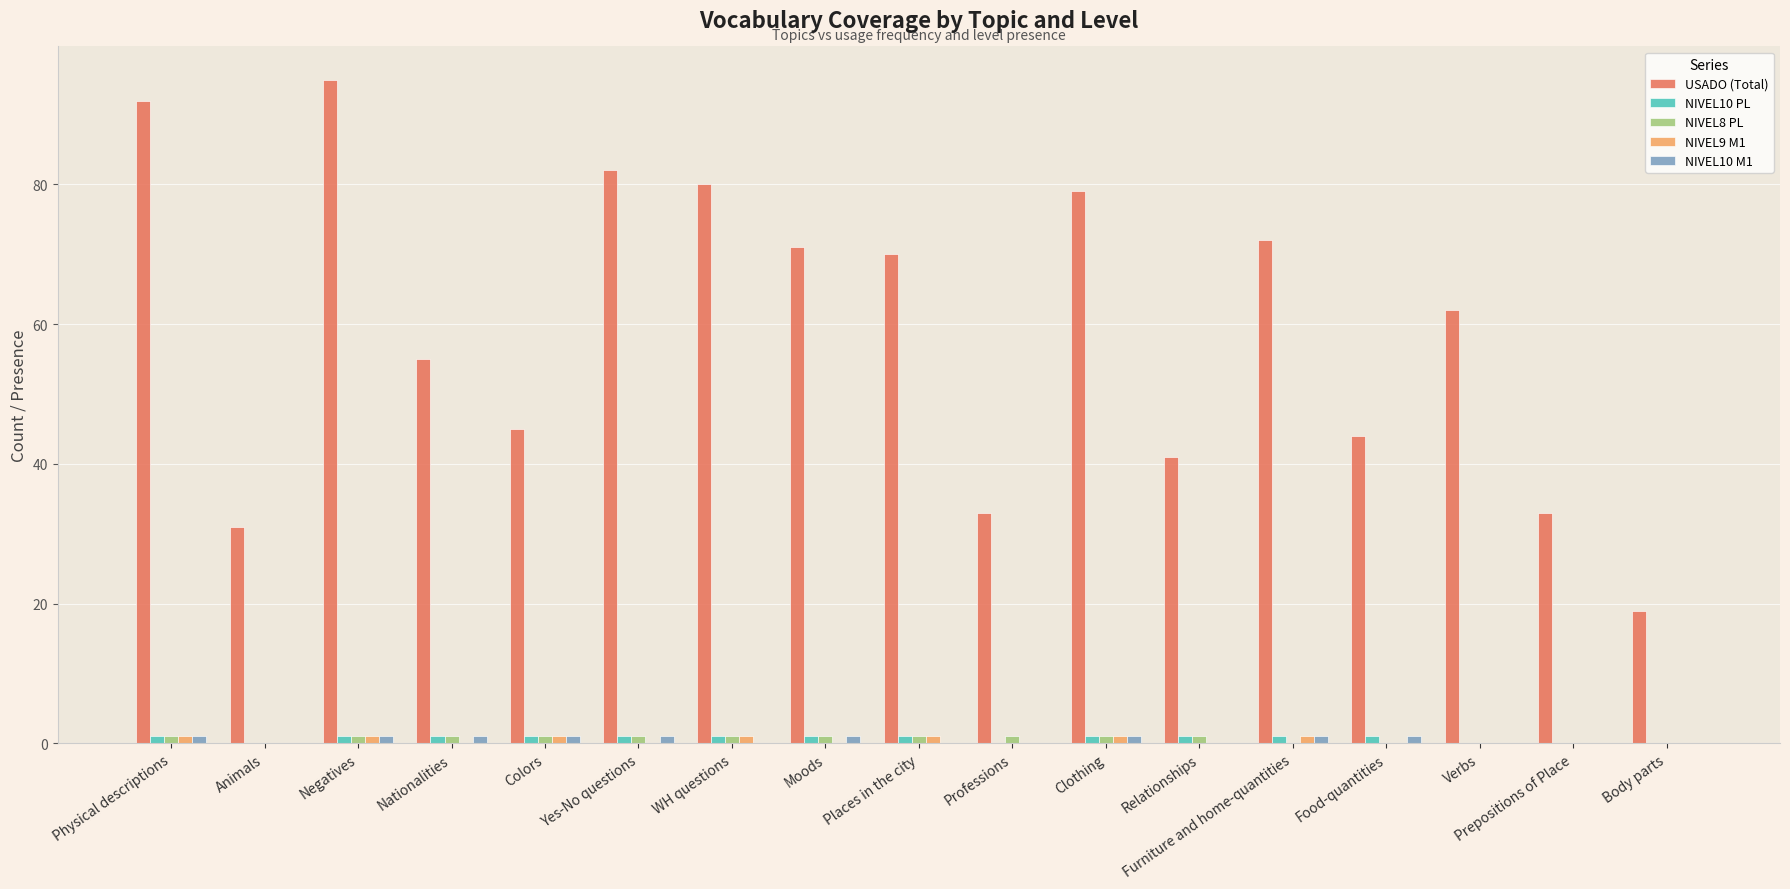

Reading right to left, list all the values displayed in this chart.

USADO (Total): 19	33	62	44	72	41	79	33	70	71	80	82	45	55	95	31	92
NIVEL10 PL: 0	0	0	1	1	1	1	0	1	1	1	1	1	1	1	0	1
NIVEL8 PL: 0	0	0	0	0	1	1	1	1	1	1	1	1	1	1	0	1
NIVEL9 M1: 0	0	0	0	1	0	1	0	1	0	1	0	1	0	1	0	1
NIVEL10 M1: 0	0	0	1	1	0	1	0	0	1	0	1	1	1	1	0	1